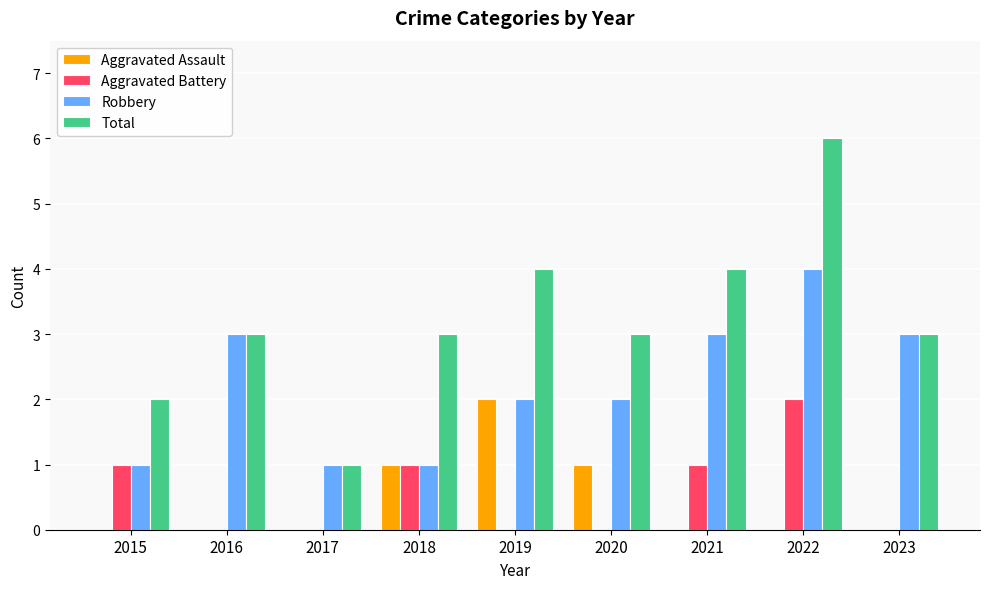

Which series has the largest total across all categories?

Total